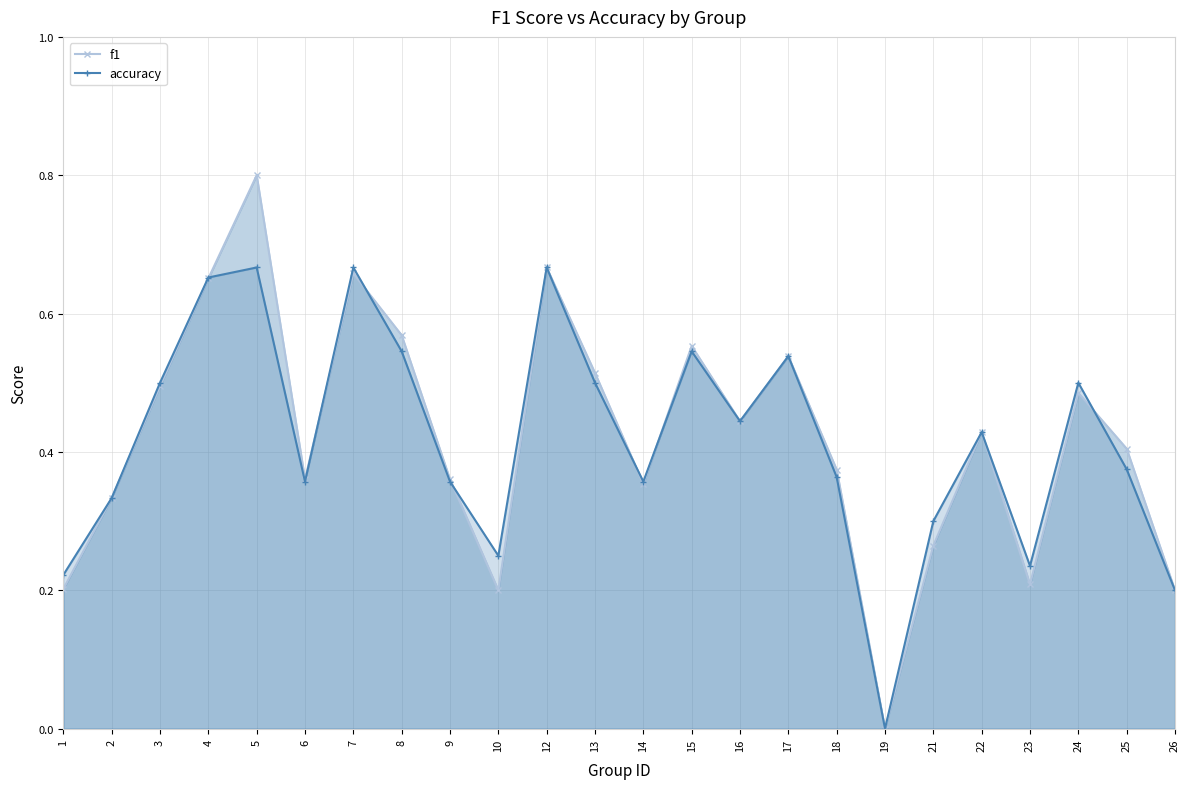

Rank the series by their maximum value, from lowest to highest.

accuracy, f1